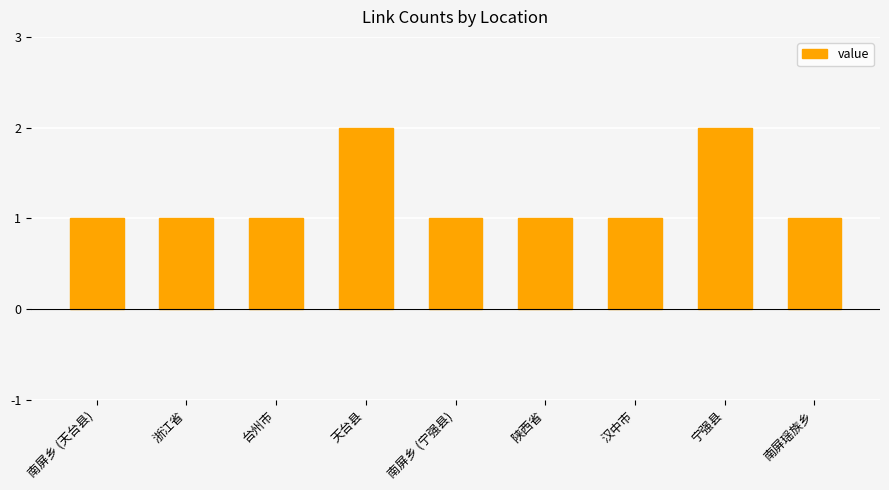

What is the label of the 8th bar from the right?

浙江省